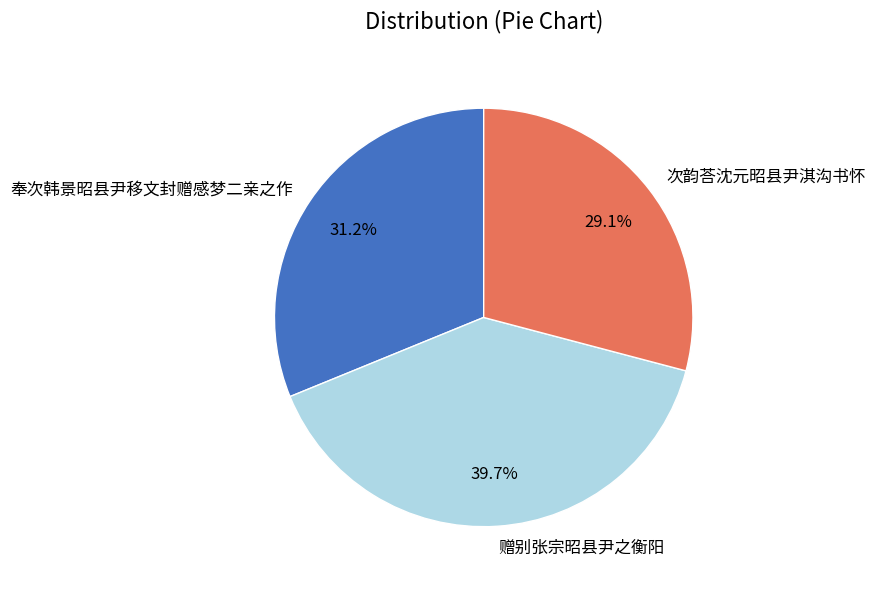

Which slice is the smallest?

次韵荅沈元昭县尹淇沟书怀